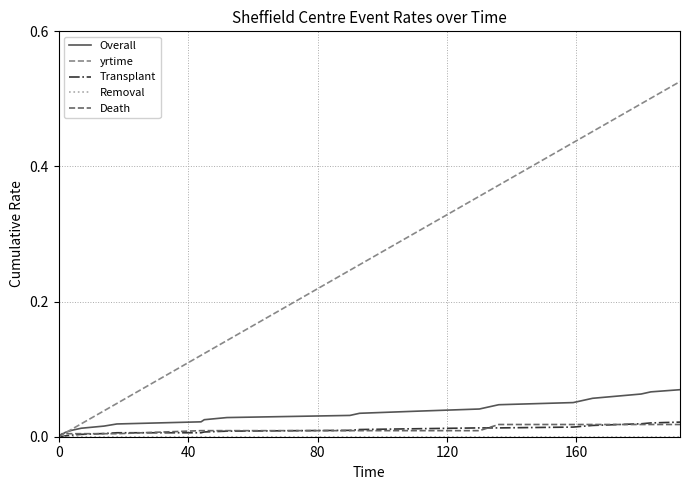

Which series has the largest total across all categories?

yrtime